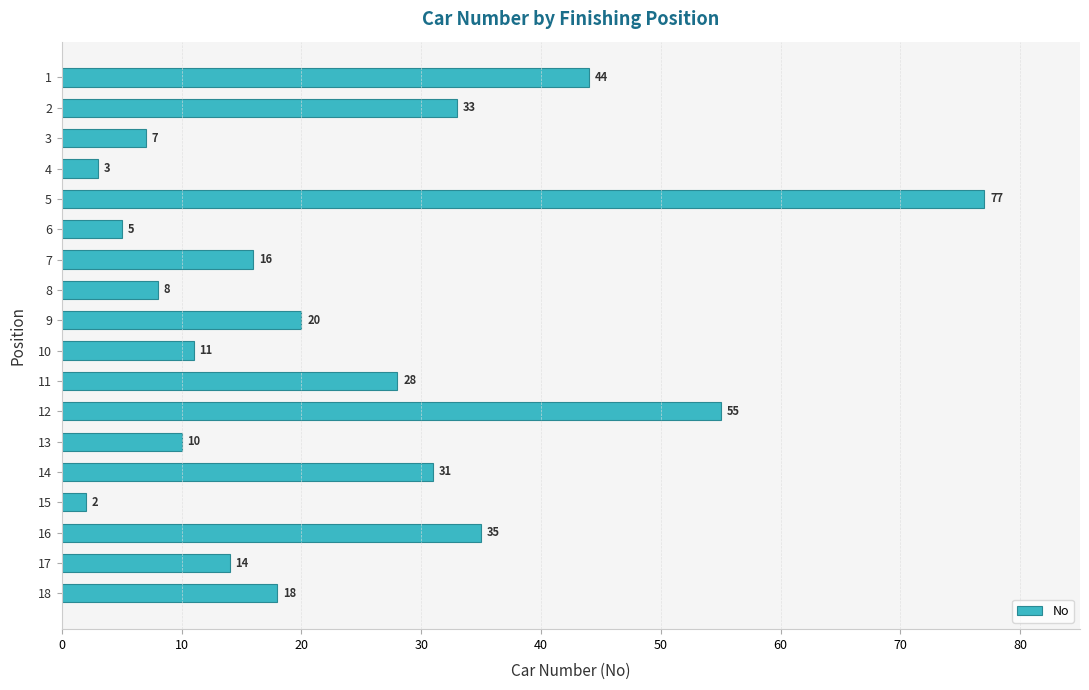

The value at 18 is 24. True or false?

False